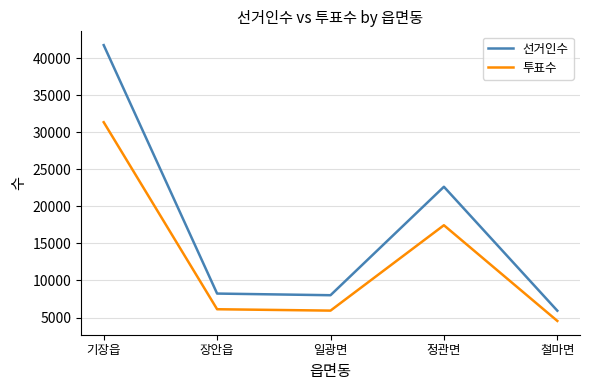

List the series in order of their overall mean, highest first.

선거인수, 투표수